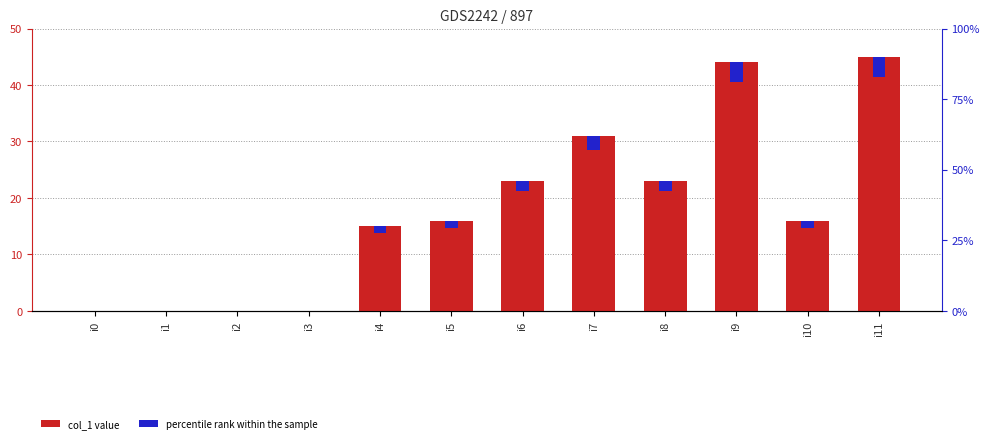

Which label corresponds to the largest value in the chart?

i11